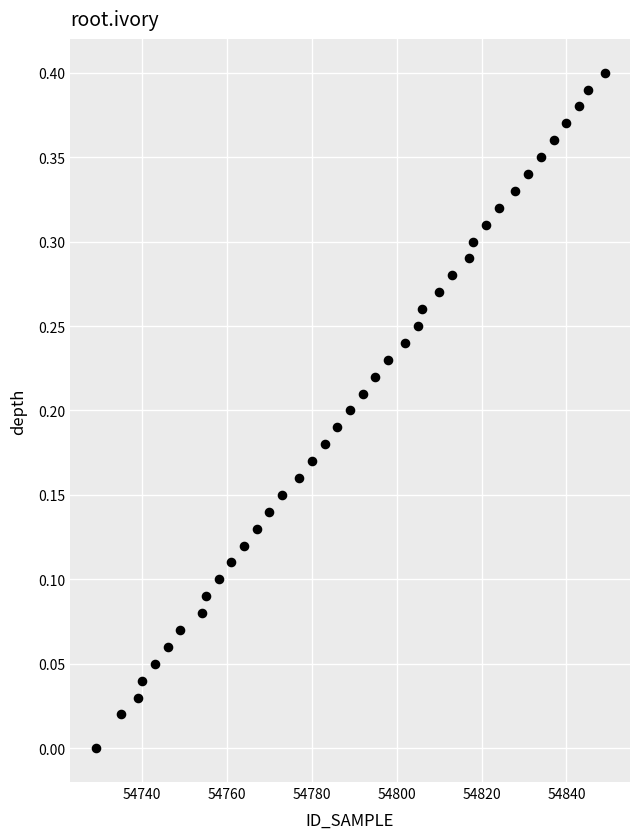

What is the range of X values (max minus min)?

120.0